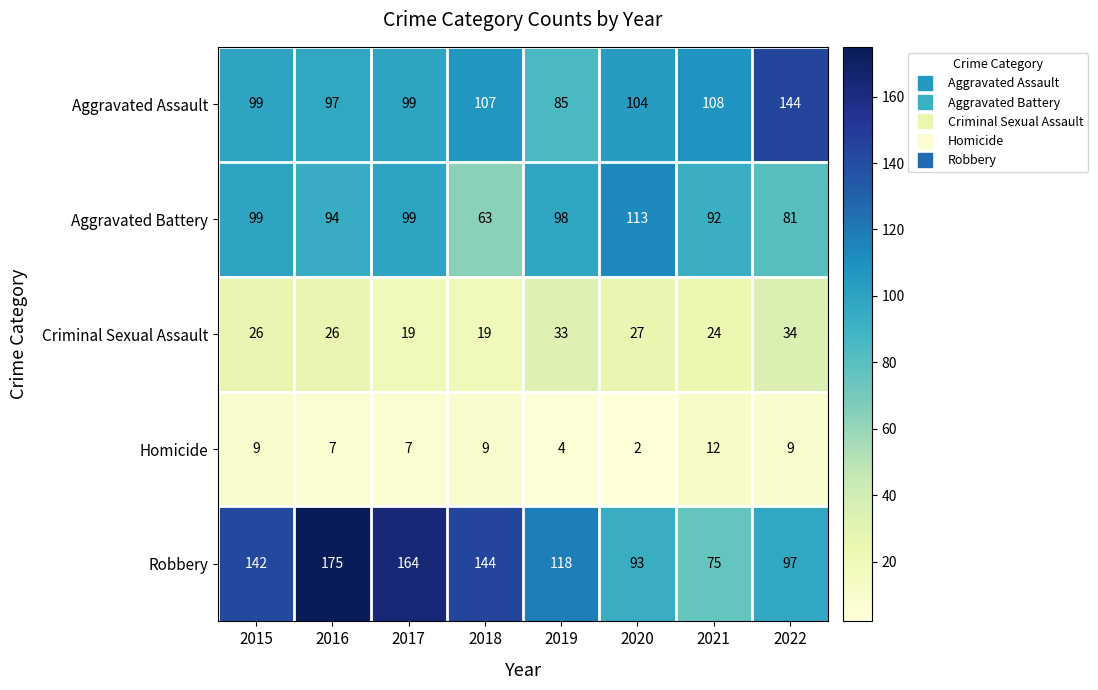

How many series are shown in this chart?

5